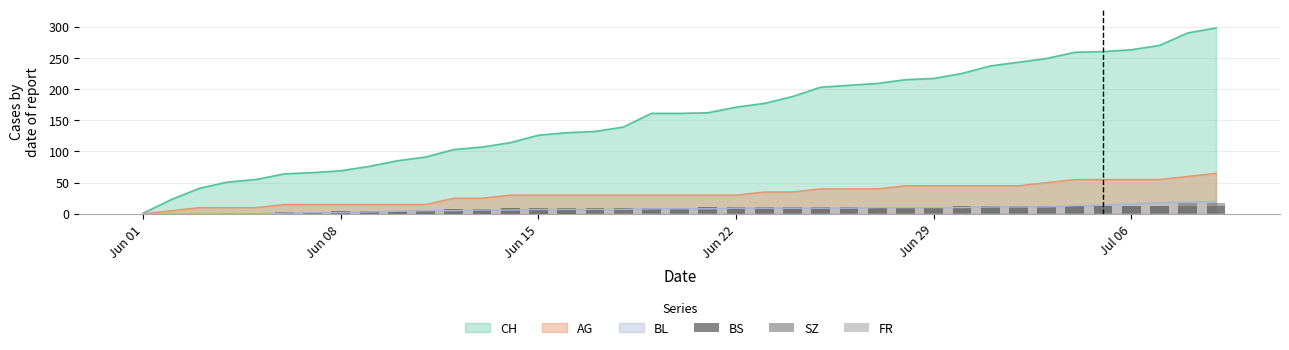

At which label does CH reach its minimum?

Jun 01